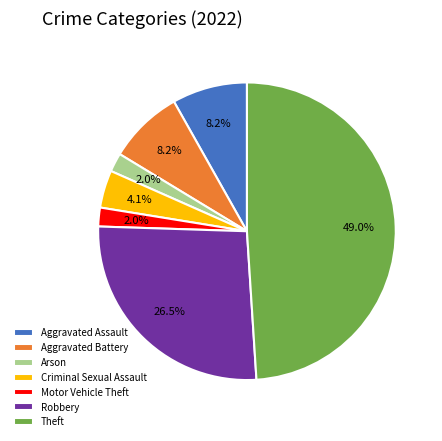

Which has a higher value, Criminal Sexual Assault or Aggravated Assault?

Aggravated Assault